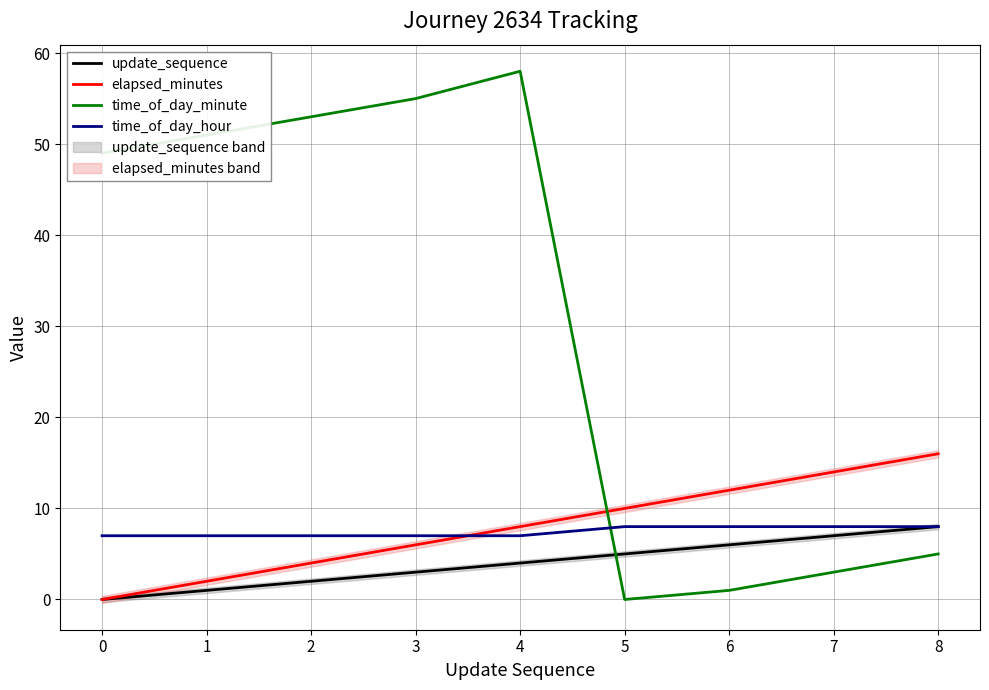

True or false: time_of_day_hour and time_of_day_minute cross at least once.

True